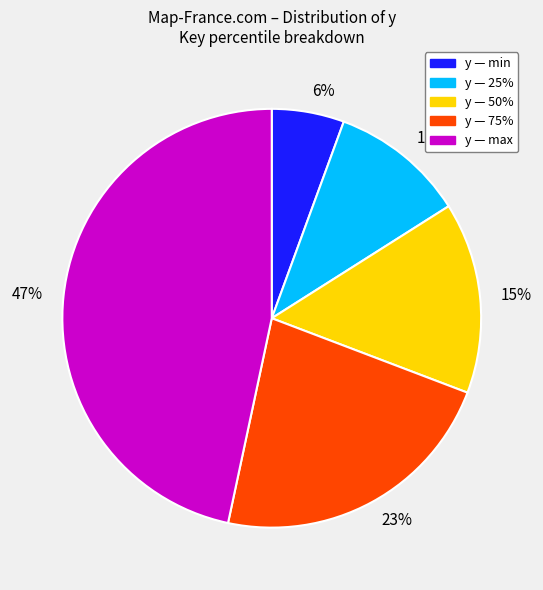

Rank the categories by value from highest to lowest.

47%, 23%, 15%, 10%, 6%